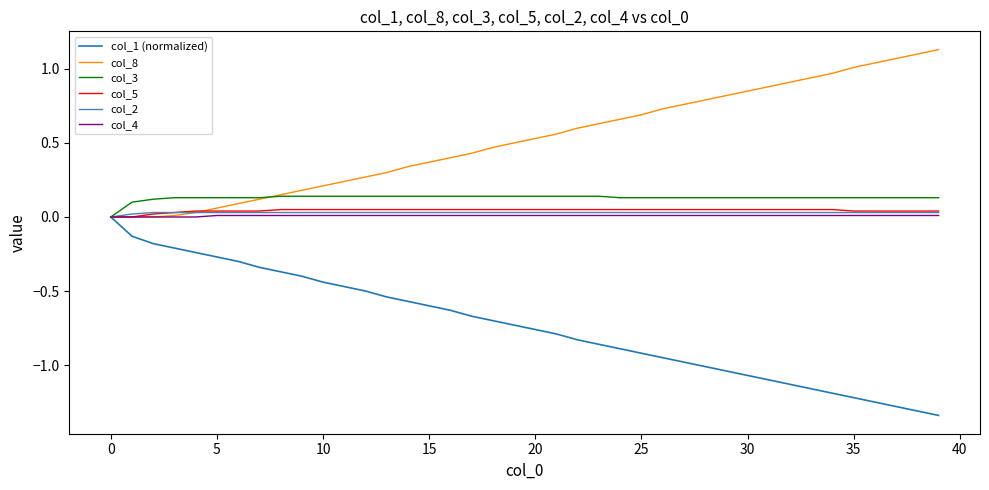

Which series has the largest total across all categories?

col_8